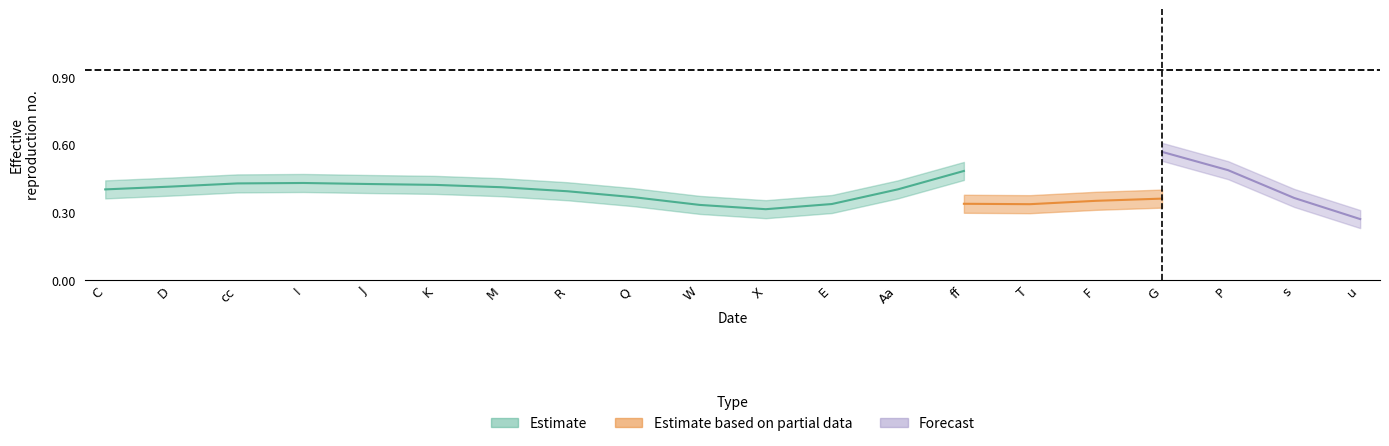

How many distinct data groups are displayed?

3